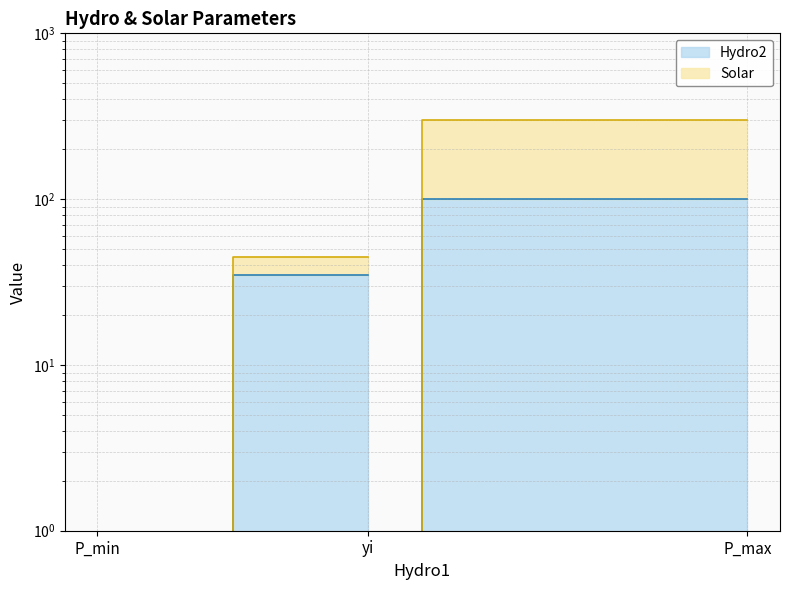

The Hydro2 series shows 0 at P_min. True or false?

True